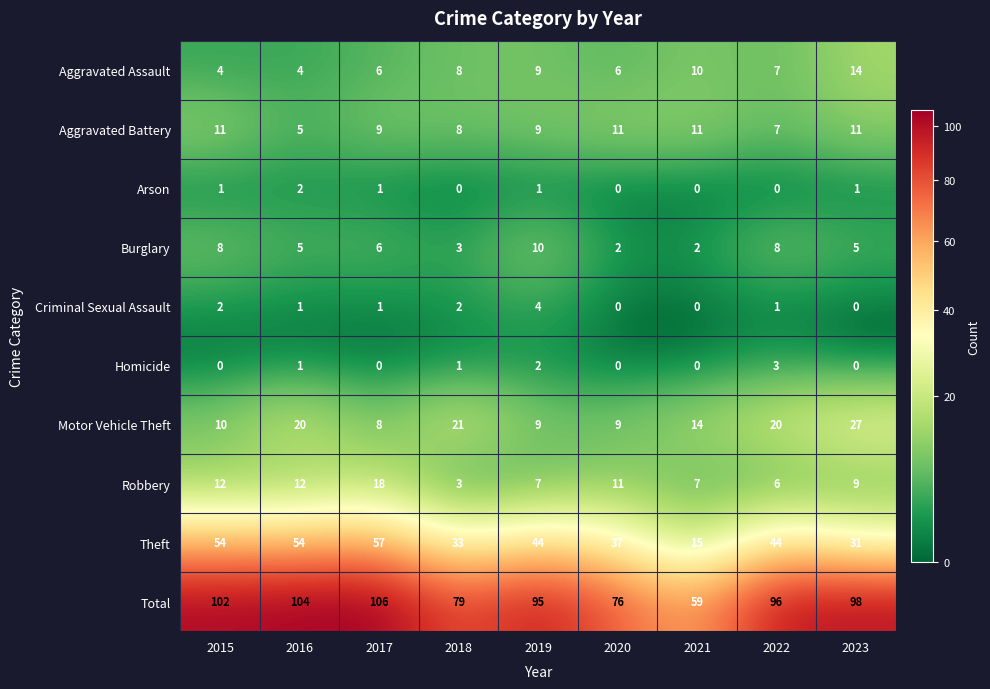

Is the value of Robbery at 2016 greater than the value of Motor Vehicle Theft at 2016?

No